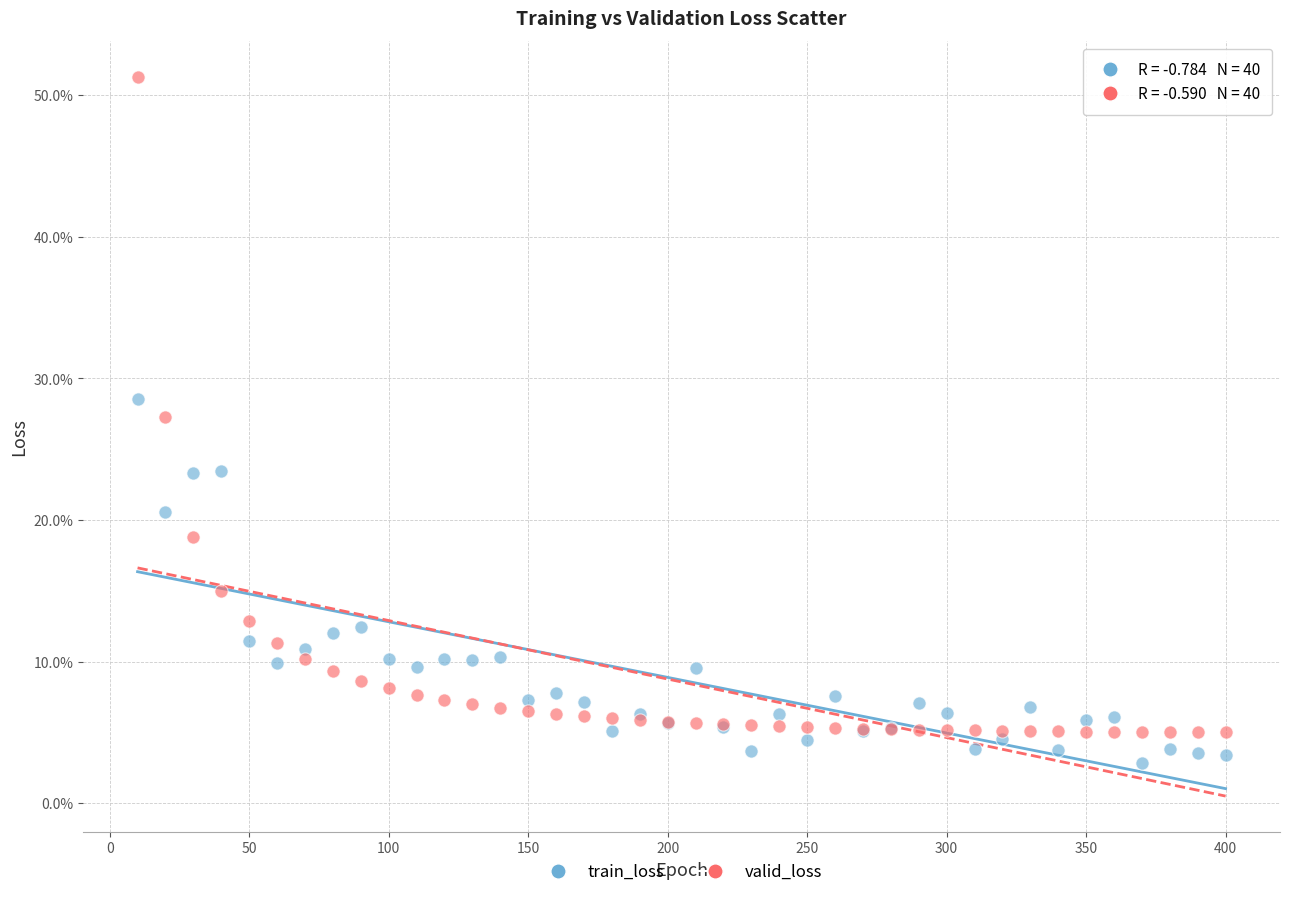

What are all the series names shown in the legend?

train_loss, valid_loss